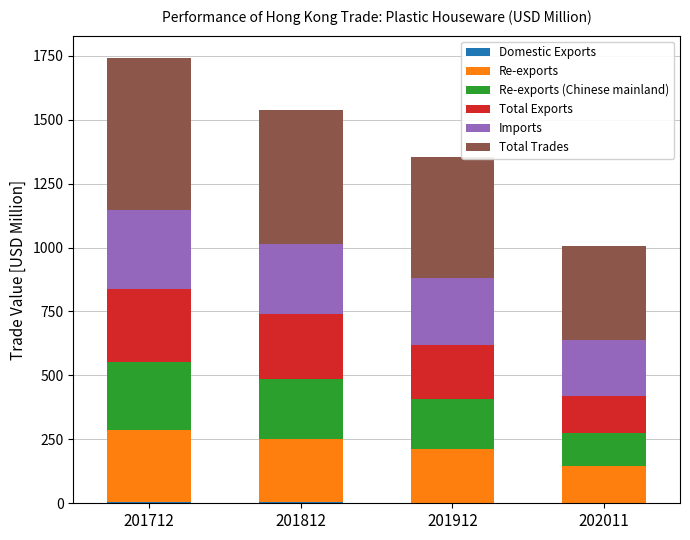

Which series has the widest spread of values?

Total Trades